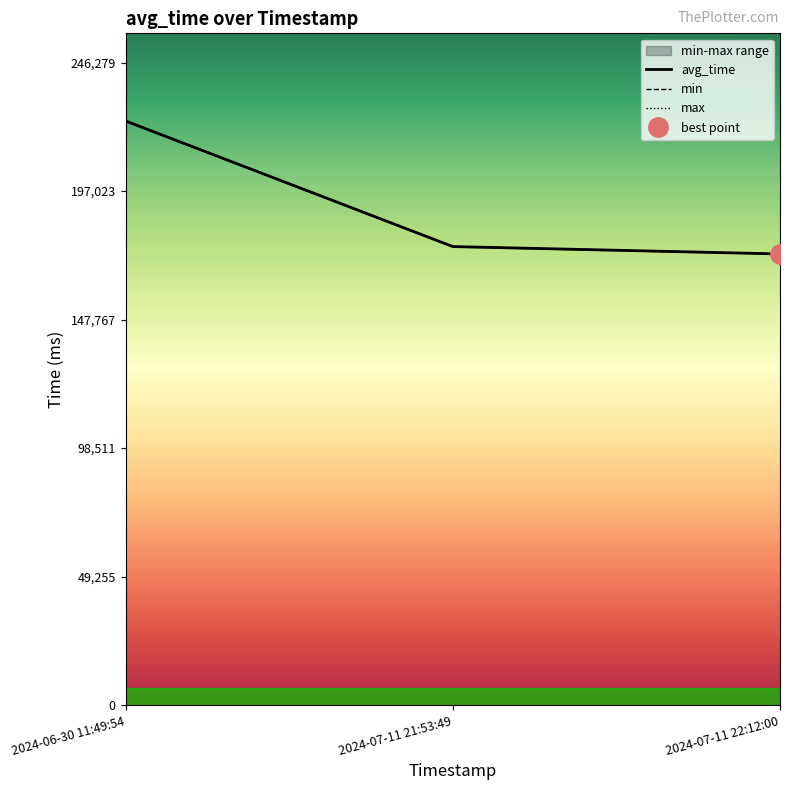

Does the chart have visible grid lines?

No